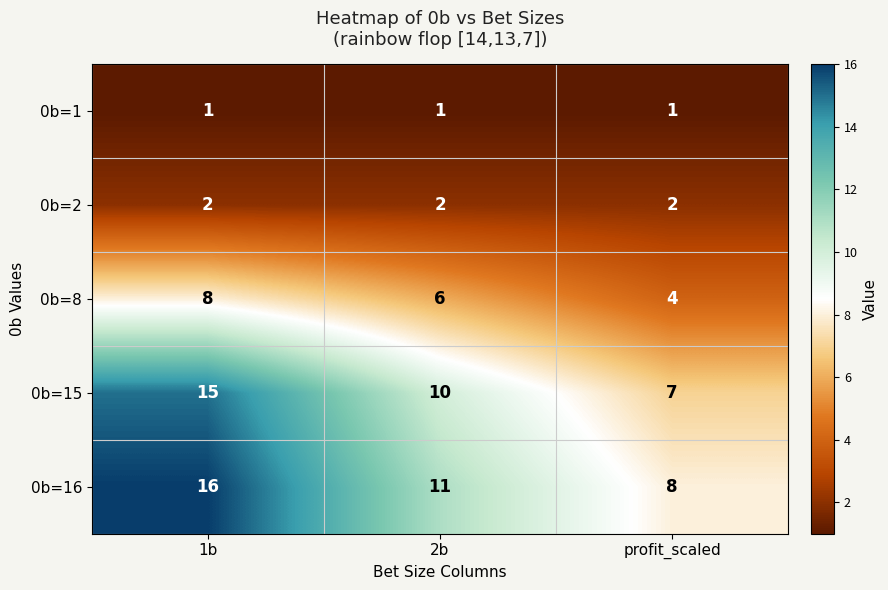

At which label does 0b=15 reach its minimum?

profit_scaled